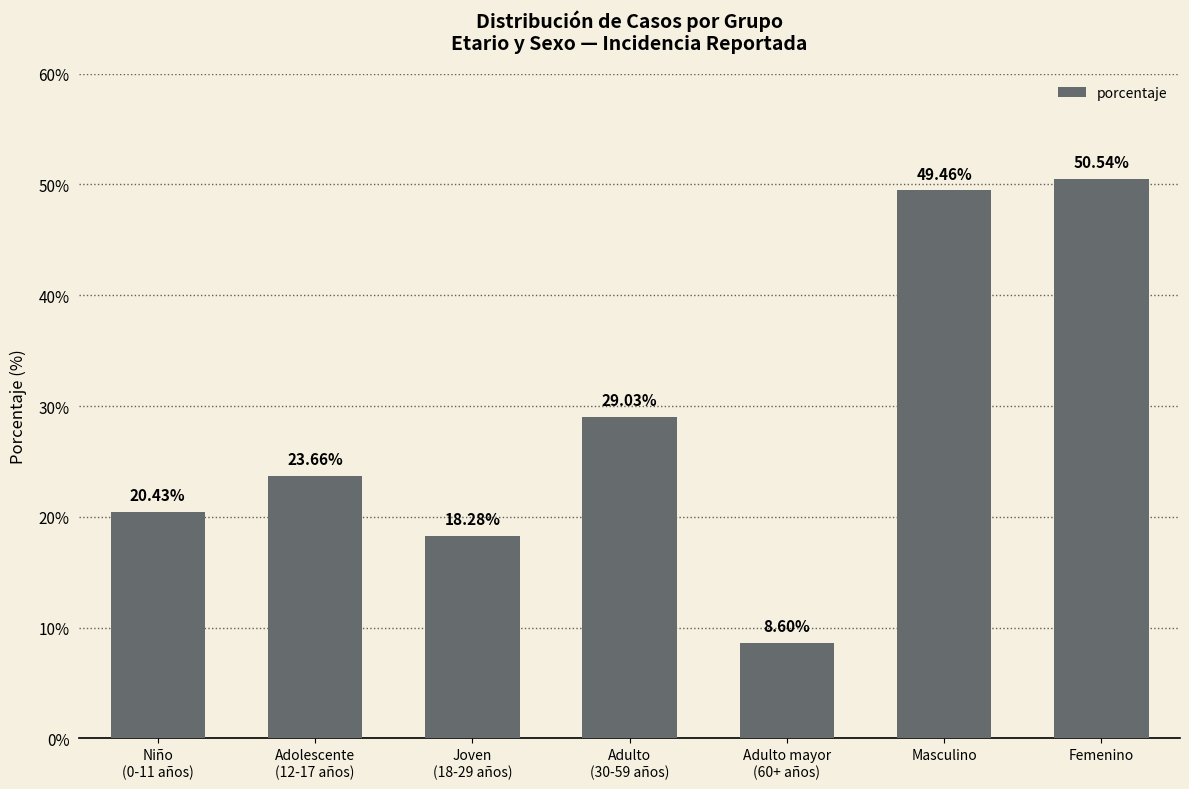

Rank the categories by value from lowest to highest.

Adulto mayor
(60+ años), Joven
(18-29 años), Niño
(0-11 años), Adolescente
(12-17 años), Adulto
(30-59 años), Masculino, Femenino